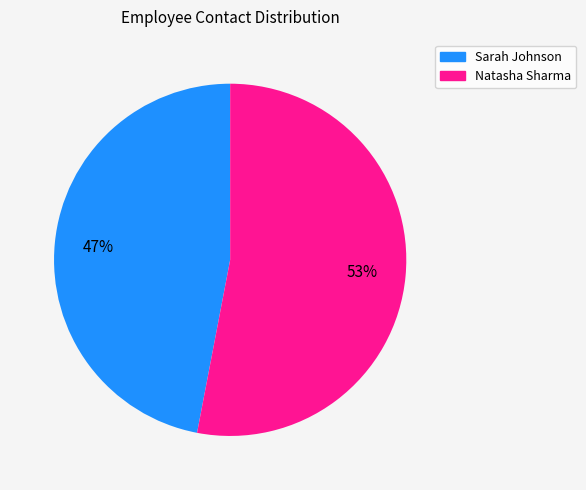

What is the ratio of the value at Sarah Johnson to the value at Natasha Sharma?

0.9